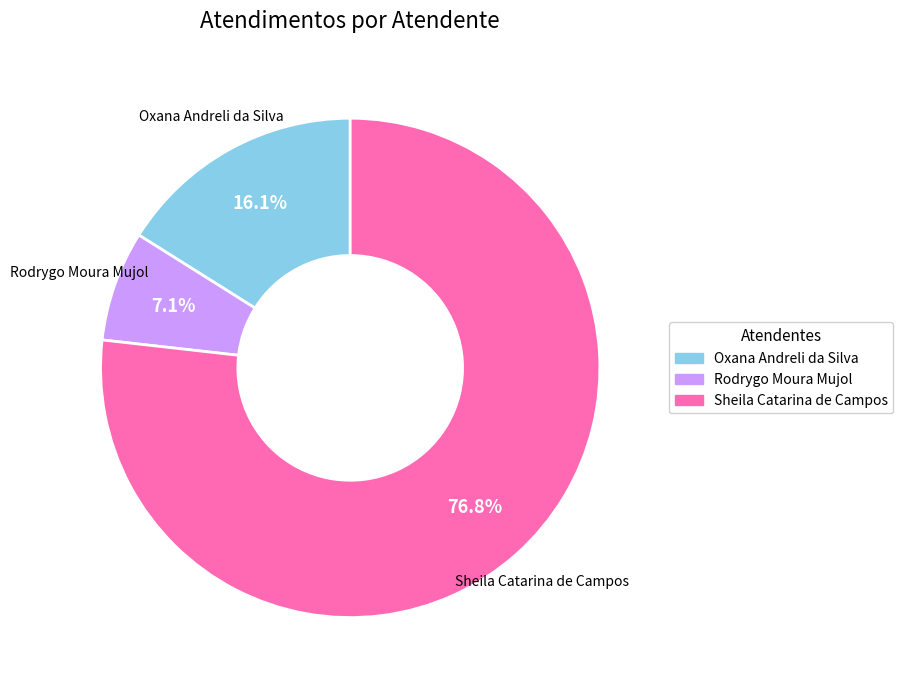

To the nearest percent, what is the combined percentage of Oxana Andreli da Silva and Sheila Catarina de Campos?

93%